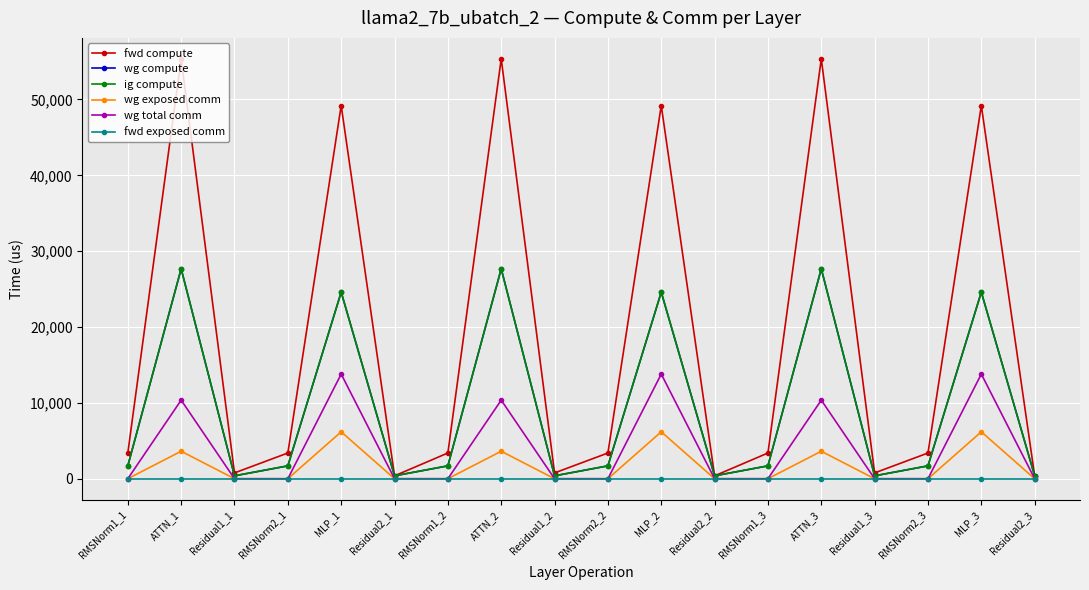

True or false: wg compute has a value of 153.6 at Residual2_1.

False